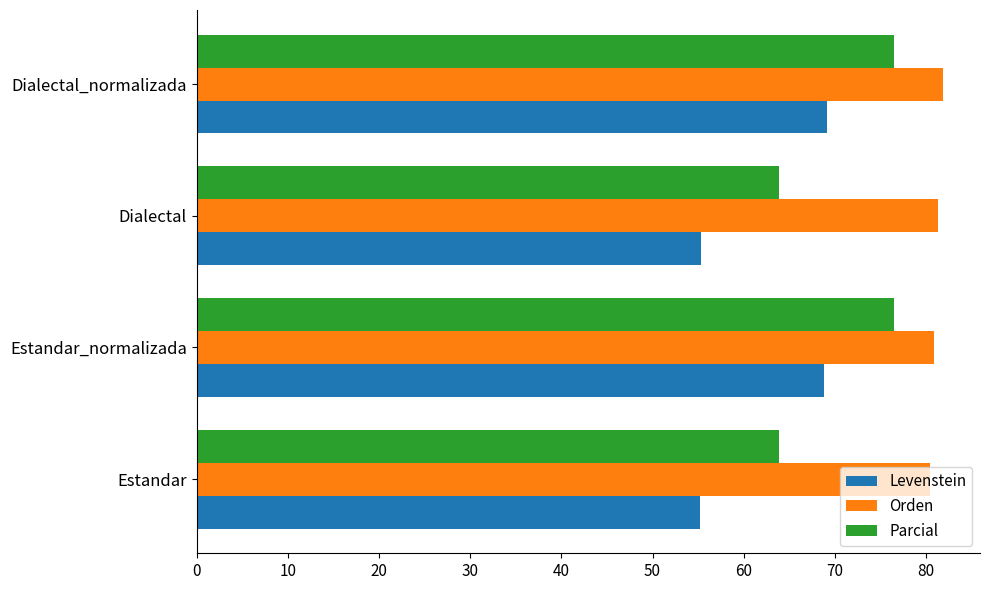

What is the sum of all Levenstein values?

248.5